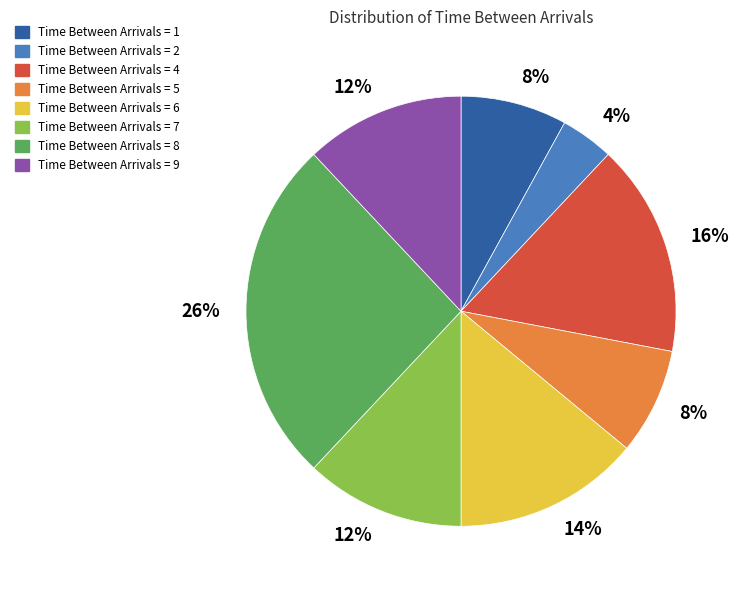

Is there a majority slice in this chart?

No